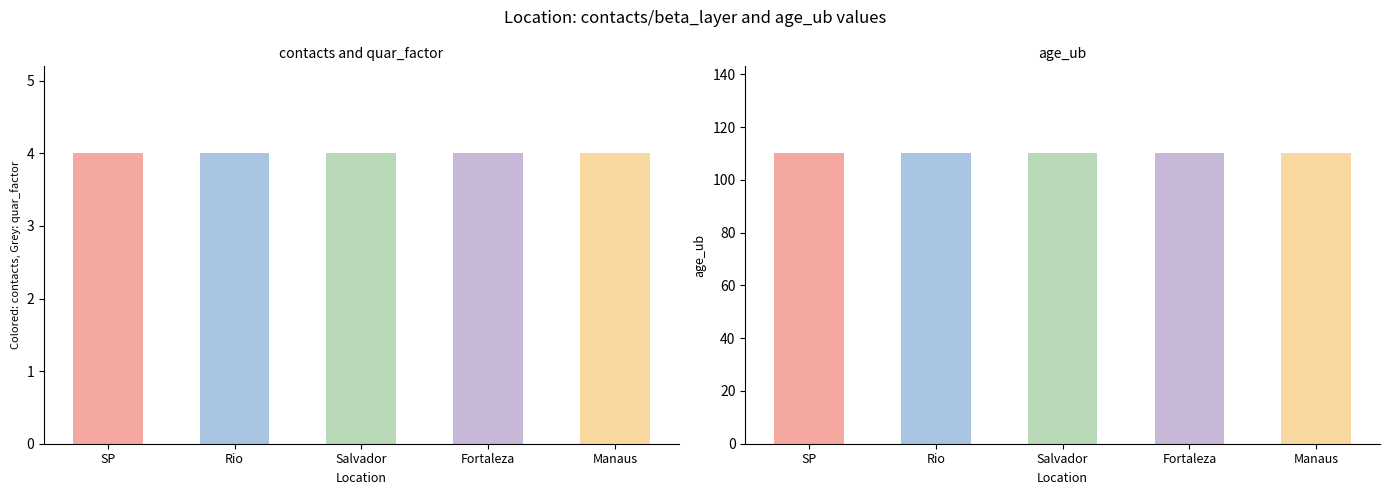

What is the total value across all series at Salvador?

117